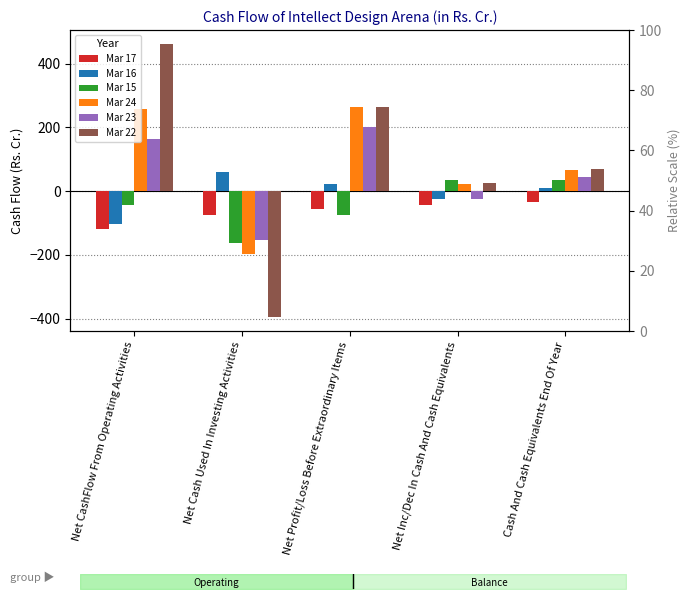

What is the spread (max minus min) of values at Net Inc/Dec In Cash And Cash Equivalents?

77.2